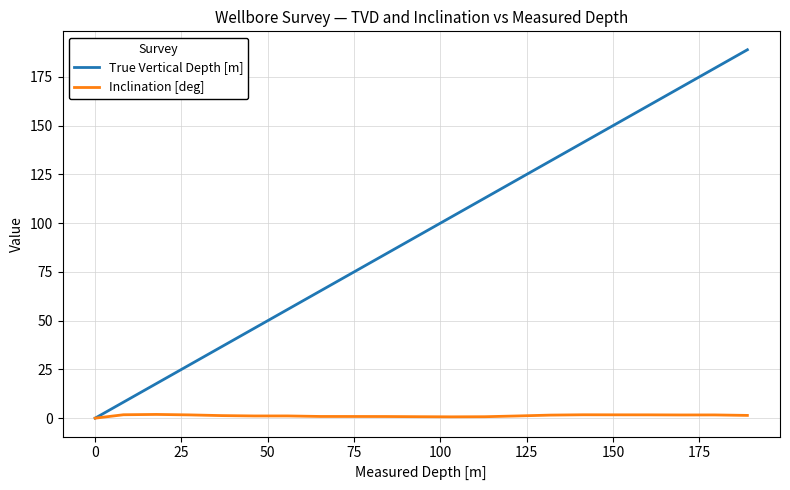

Which series has the largest total across all categories?

True Vertical Depth [m]